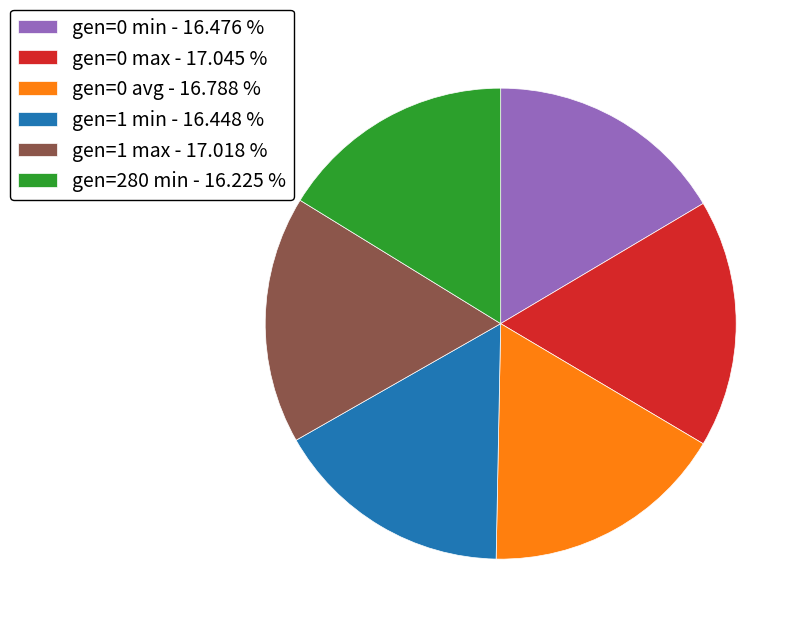

Which has a higher value, gen=0 min - 16.476 % or gen=0 max - 17.045 %?

gen=0 max - 17.045 %